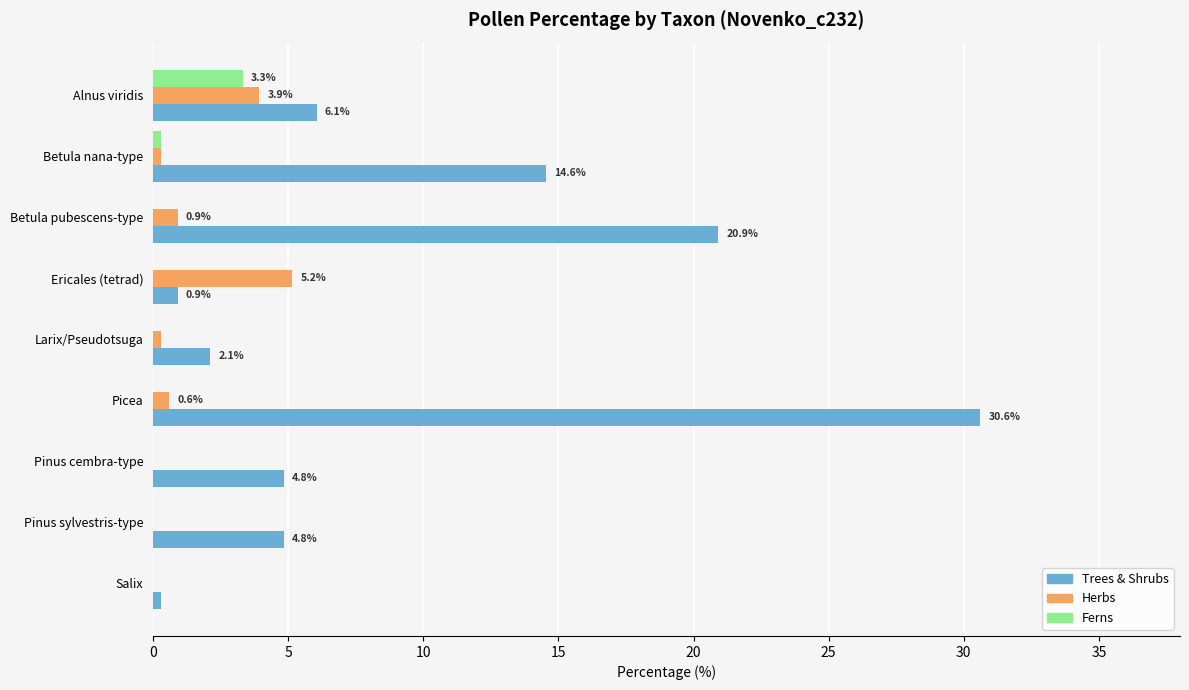

Is the value of Herbs at Betula nana-type greater than the value of Trees & Shrubs at Larix/Pseudotsuga?

No